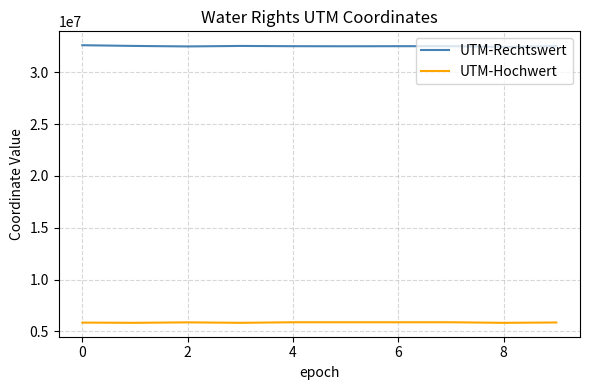

List the series in order of their peak value, highest first.

UTM-Rechtswert, UTM-Hochwert